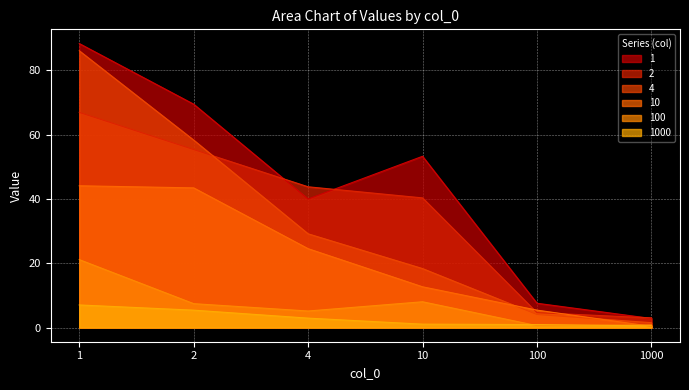

What is the sum of all 2 values?

214.0